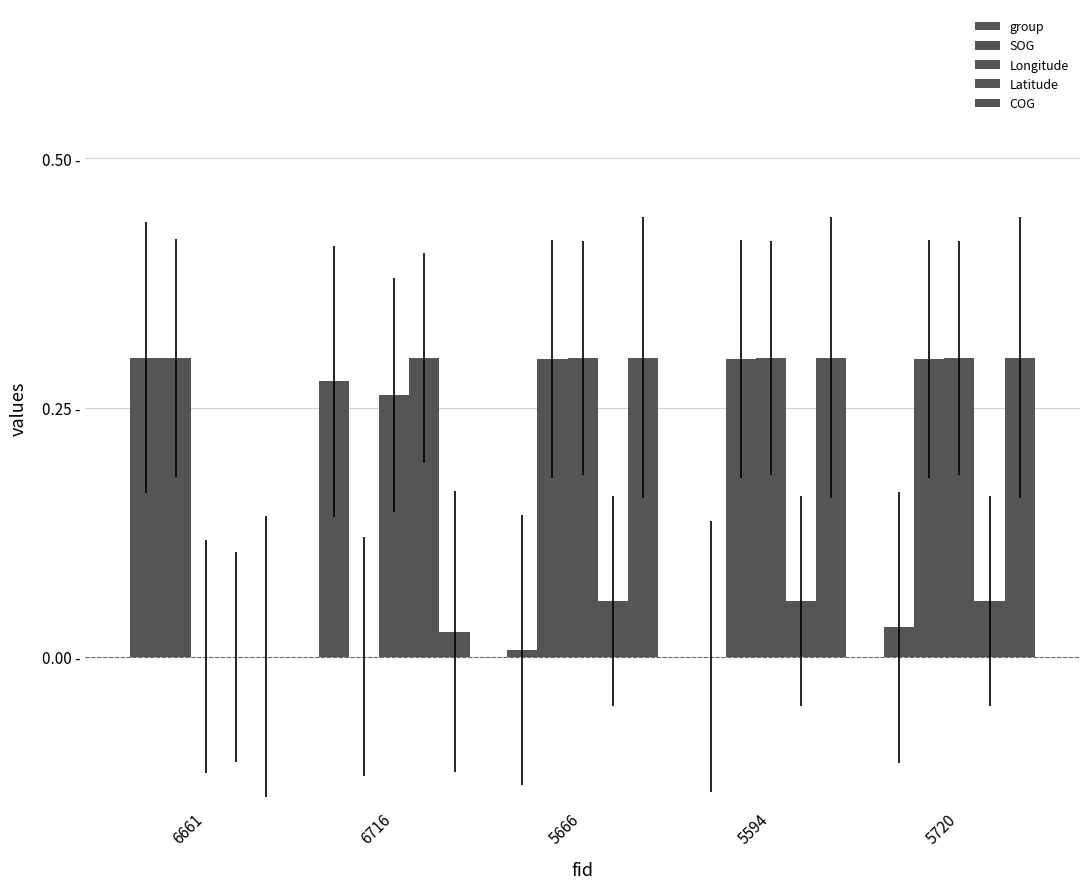

Where is group nearest to the value 0?

5594